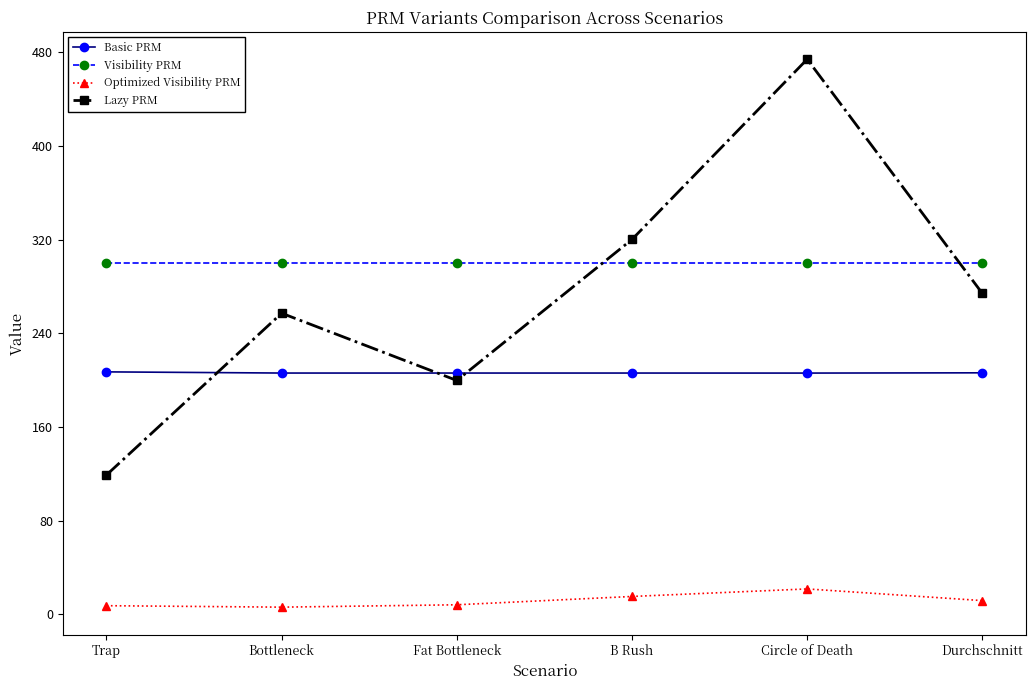

What is the sum of the Visibility PRM values at B Rush and Fat Bottleneck?

600.0